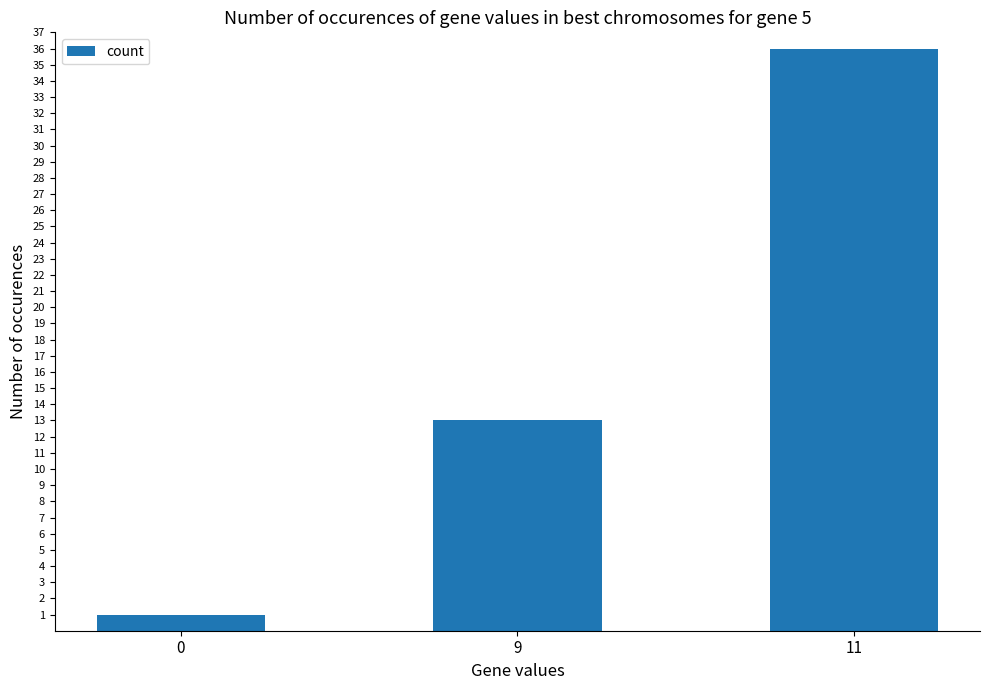

Between 0 and 9, which is larger?

9